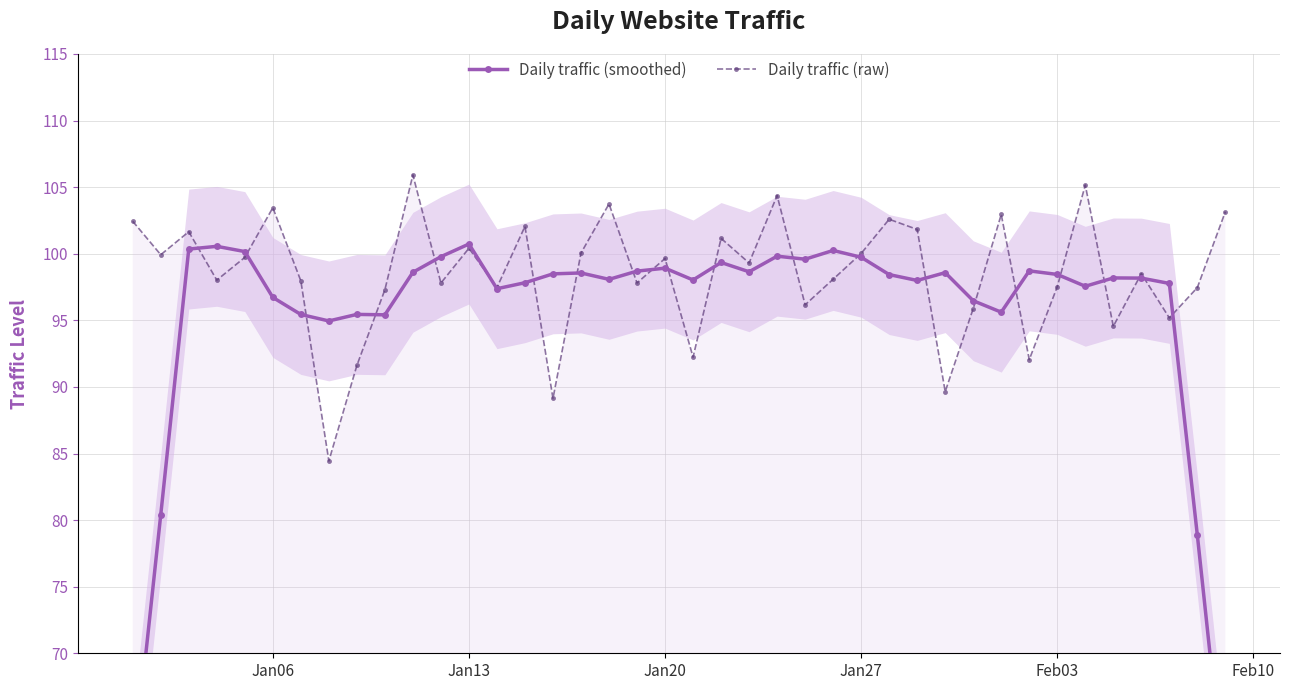

Reading left to right, transcribe all the data shown in this chart.

Daily traffic (smoothed): 60.8	80.4	100.4	100.6	100.2	96.7	95.4	95.0	95.4	95.4	98.6	99.8	100.7	97.4	97.8	98.5	98.6	98.1	98.7	98.9	98.0	99.3	98.6	99.8	99.6	100.2	99.7	98.4	98.0	98.6	96.5	95.6	98.7	98.4	97.6	98.2	98.2	97.8	78.9	59.2
Daily traffic (raw): 102.4	99.9	101.7	98.0	99.7	103.5	98.0	84.4	91.6	97.3	105.9	97.8	100.4	97.5	102.1	89.1	100.1	103.7	97.8	99.6	92.2	101.2	99.3	104.4	96.2	98.1	100.0	102.6	101.8	89.6	95.9	103.0	92.1	97.5	105.2	94.6	98.5	95.2	97.5	103.2